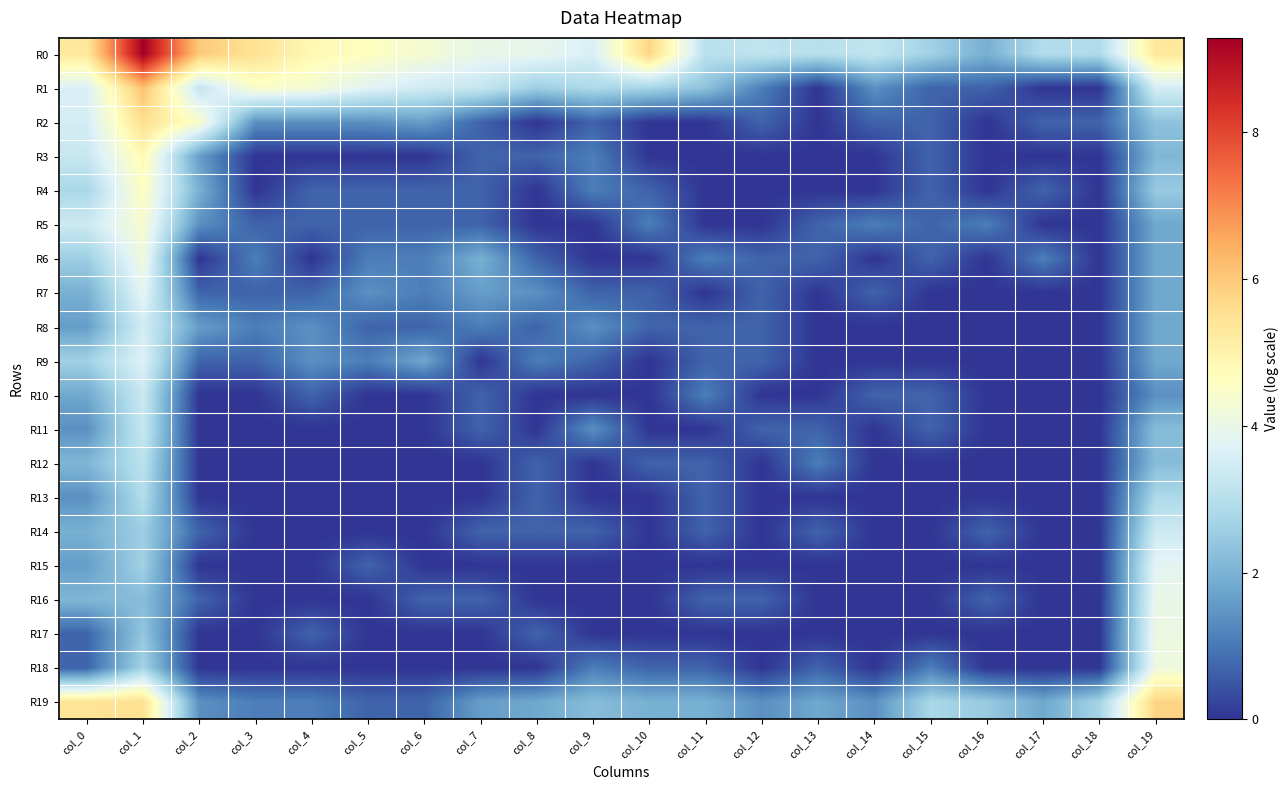

Reading left to right, transcribe all the data shown in this chart.

R0: col_0=5.3	col_1=9.3	col_2=6.0	col_3=5.5	col_4=4.8	col_5=4.6	col_6=4.3	col_7=4.0	col_8=3.9	col_9=3.6	col_10=5.8	col_11=3.0	col_12=3.2	col_13=3.0	col_14=3.2	col_15=2.6	col_16=1.9	col_17=2.9	col_18=2.9	col_19=5.3
R1: col_0=3.6	col_1=6.1	col_2=3.2	col_3=4.5	col_4=4.3	col_5=3.8	col_6=3.4	col_7=3.3	col_8=2.6	col_9=2.8	col_10=2.7	col_11=2.3	col_12=1.1	col_13=0.0	col_14=1.4	col_15=0.7	col_16=0.7	col_17=0.0	col_18=0.0	col_19=3.5
R2: col_0=3.5	col_1=5.6	col_2=4.5	col_3=1.4	col_4=1.4	col_5=1.4	col_6=1.6	col_7=0.7	col_8=0.0	col_9=0.7	col_10=0.0	col_11=0.0	col_12=0.7	col_13=0.0	col_14=0.7	col_15=0.7	col_16=0.0	col_17=0.7	col_18=0.7	col_19=2.3
R3: col_0=3.3	col_1=4.8	col_2=1.6	col_3=0.0	col_4=0.0	col_5=0.0	col_6=0.0	col_7=0.7	col_8=0.7	col_9=1.1	col_10=0.0	col_11=0.0	col_12=0.0	col_13=0.0	col_14=0.0	col_15=0.7	col_16=0.0	col_17=0.0	col_18=0.0	col_19=2.1
R4: col_0=2.8	col_1=4.6	col_2=1.9	col_3=0.0	col_4=0.7	col_5=0.7	col_6=0.7	col_7=0.7	col_8=0.0	col_9=1.1	col_10=0.7	col_11=0.0	col_12=0.0	col_13=0.0	col_14=0.0	col_15=0.7	col_16=0.0	col_17=0.7	col_18=0.0	col_19=2.5
R5: col_0=3.4	col_1=4.4	col_2=1.4	col_3=0.7	col_4=0.7	col_5=0.7	col_6=0.7	col_7=0.7	col_8=0.0	col_9=0.0	col_10=1.1	col_11=0.0	col_12=0.0	col_13=0.7	col_14=1.1	col_15=0.7	col_16=1.1	col_17=0.0	col_18=0.0	col_19=1.8
R6: col_0=2.6	col_1=4.2	col_2=0.0	col_3=1.1	col_4=0.0	col_5=1.1	col_6=1.1	col_7=1.9	col_8=0.7	col_9=0.0	col_10=0.0	col_11=1.1	col_12=0.7	col_13=0.7	col_14=0.0	col_15=0.7	col_16=0.0	col_17=1.1	col_18=0.0	col_19=1.8
R7: col_0=1.9	col_1=3.9	col_2=0.7	col_3=0.7	col_4=0.7	col_5=1.4	col_6=1.1	col_7=1.6	col_8=1.4	col_9=0.7	col_10=0.7	col_11=0.0	col_12=0.7	col_13=0.0	col_14=0.7	col_15=0.0	col_16=0.0	col_17=0.0	col_18=0.0	col_19=1.8
R8: col_0=1.6	col_1=3.5	col_2=1.6	col_3=1.1	col_4=1.4	col_5=0.7	col_6=0.7	col_7=1.1	col_8=0.7	col_9=1.4	col_10=0.7	col_11=0.7	col_12=0.7	col_13=0.0	col_14=0.0	col_15=0.0	col_16=0.0	col_17=0.0	col_18=0.0	col_19=1.8
R9: col_0=2.6	col_1=3.7	col_2=0.7	col_3=0.7	col_4=1.4	col_5=1.1	col_6=1.8	col_7=0.0	col_8=1.1	col_9=0.7	col_10=0.0	col_11=0.7	col_12=0.7	col_13=0.0	col_14=0.0	col_15=0.0	col_16=0.0	col_17=0.0	col_18=0.0	col_19=1.8
R10: col_0=1.8	col_1=3.3	col_2=0.0	col_3=0.0	col_4=0.7	col_5=0.0	col_6=0.0	col_7=0.7	col_8=0.0	col_9=0.0	col_10=0.0	col_11=1.1	col_12=0.0	col_13=0.0	col_14=0.7	col_15=0.7	col_16=0.0	col_17=0.0	col_18=0.0	col_19=1.4
R11: col_0=1.4	col_1=3.3	col_2=0.0	col_3=0.0	col_4=0.0	col_5=0.0	col_6=0.0	col_7=0.7	col_8=0.0	col_9=1.4	col_10=0.0	col_11=0.0	col_12=0.7	col_13=0.7	col_14=0.0	col_15=0.7	col_16=0.0	col_17=0.0	col_18=0.0	col_19=2.2
R12: col_0=2.1	col_1=3.1	col_2=0.0	col_3=0.0	col_4=0.0	col_5=0.0	col_6=0.0	col_7=0.0	col_8=0.7	col_9=0.0	col_10=0.7	col_11=0.7	col_12=0.0	col_13=1.1	col_14=0.0	col_15=0.0	col_16=0.0	col_17=0.0	col_18=0.0	col_19=2.2
R13: col_0=1.4	col_1=2.9	col_2=0.0	col_3=0.0	col_4=0.0	col_5=0.0	col_6=0.0	col_7=0.0	col_8=0.7	col_9=0.0	col_10=0.0	col_11=0.7	col_12=0.0	col_13=0.0	col_14=0.0	col_15=0.0	col_16=0.0	col_17=0.0	col_18=0.0	col_19=2.8
R14: col_0=1.9	col_1=2.6	col_2=0.7	col_3=0.0	col_4=0.0	col_5=0.0	col_6=0.0	col_7=0.7	col_8=0.7	col_9=0.7	col_10=0.0	col_11=0.7	col_12=0.0	col_13=0.7	col_14=0.0	col_15=0.0	col_16=0.7	col_17=0.0	col_18=0.0	col_19=3.4
R15: col_0=1.6	col_1=2.6	col_2=0.0	col_3=0.0	col_4=0.0	col_5=0.7	col_6=0.0	col_7=0.0	col_8=0.0	col_9=0.0	col_10=0.0	col_11=0.0	col_12=0.0	col_13=0.0	col_14=0.0	col_15=0.0	col_16=0.0	col_17=0.0	col_18=0.0	col_19=3.8
R16: col_0=2.1	col_1=2.2	col_2=0.7	col_3=0.0	col_4=0.0	col_5=0.0	col_6=0.7	col_7=0.7	col_8=0.0	col_9=0.0	col_10=0.0	col_11=0.7	col_12=0.7	col_13=0.0	col_14=0.0	col_15=0.0	col_16=0.7	col_17=0.0	col_18=0.0	col_19=4.0
R17: col_0=0.7	col_1=2.4	col_2=0.0	col_3=0.0	col_4=0.7	col_5=0.0	col_6=0.0	col_7=0.0	col_8=0.7	col_9=0.0	col_10=0.0	col_11=0.0	col_12=0.0	col_13=0.0	col_14=0.0	col_15=0.0	col_16=0.0	col_17=0.0	col_18=0.0	col_19=4.1
R18: col_0=0.7	col_1=2.7	col_2=0.0	col_3=0.0	col_4=0.0	col_5=0.0	col_6=0.0	col_7=0.0	col_8=0.0	col_9=1.1	col_10=0.7	col_11=0.7	col_12=0.0	col_13=0.7	col_14=0.0	col_15=1.1	col_16=0.0	col_17=0.0	col_18=0.0	col_19=4.1
R19: col_0=5.4	col_1=5.5	col_2=1.4	col_3=1.1	col_4=1.1	col_5=0.7	col_6=0.7	col_7=1.6	col_8=1.8	col_9=2.2	col_10=1.9	col_11=1.9	col_12=1.4	col_13=1.8	col_14=1.4	col_15=2.8	col_16=2.5	col_17=1.8	col_18=2.7	col_19=5.8